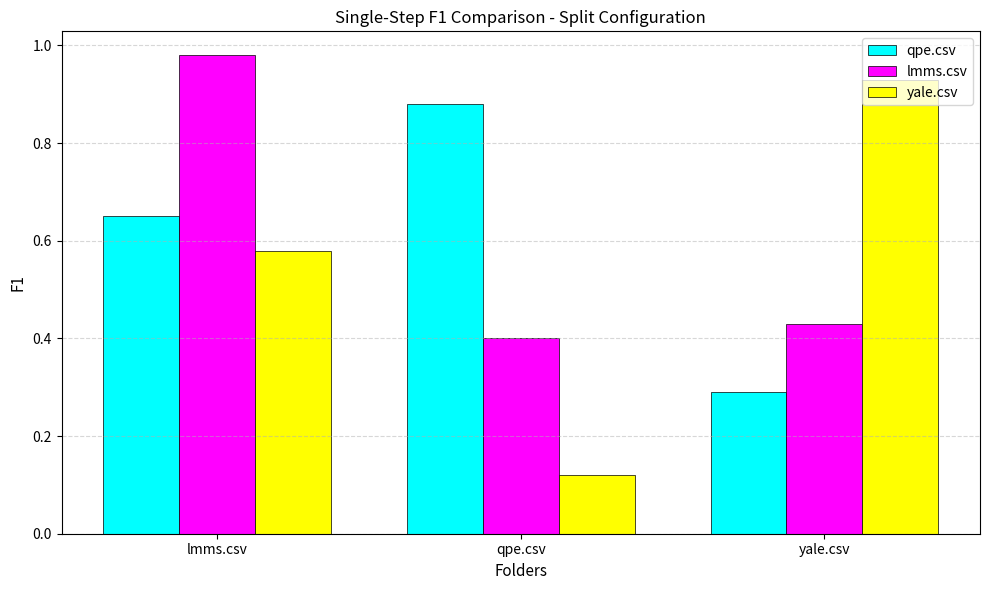

At which label is lmms.csv closest to 0?

qpe.csv